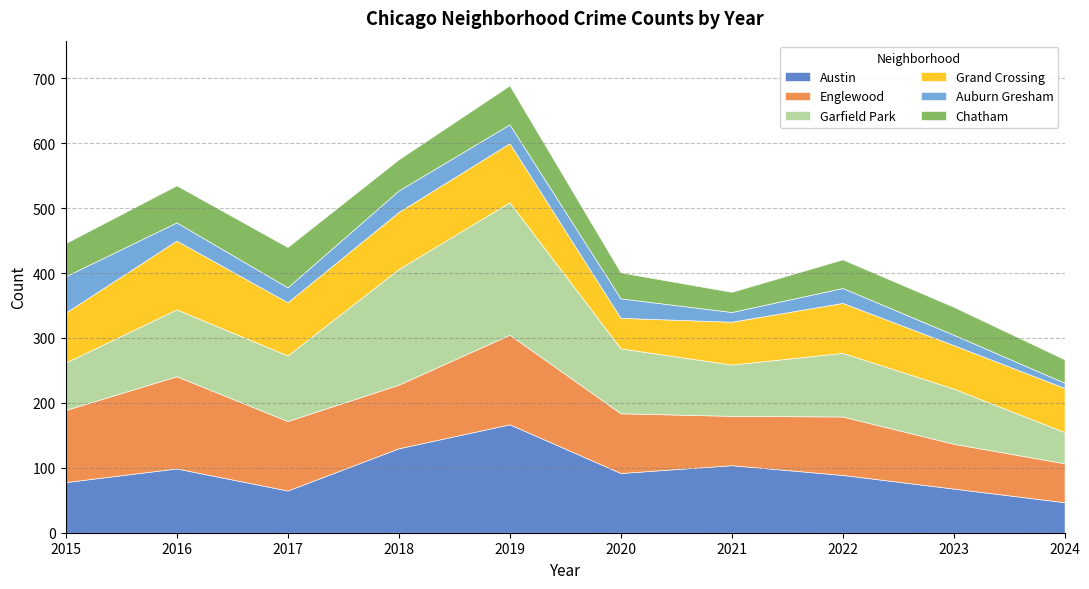

Which category has the lowest value in the Austin series?

2024